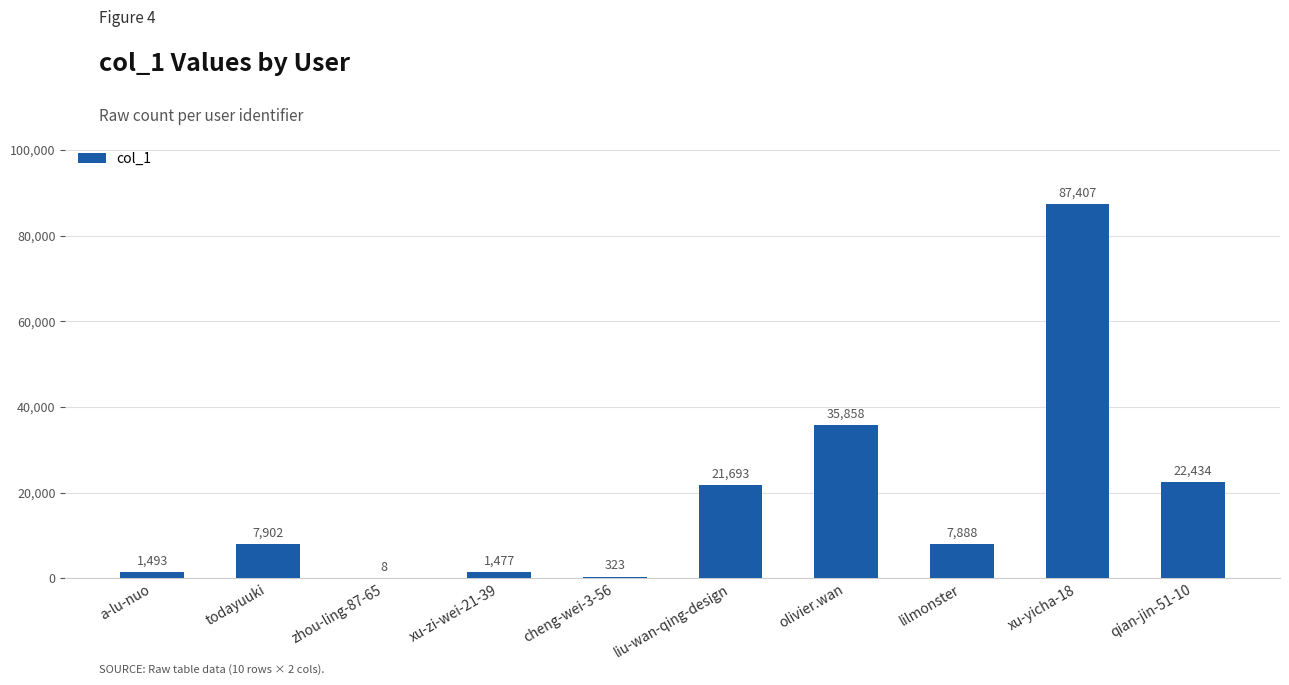

Reading left to right, transcribe all the data shown in this chart.

a-lu-nuo=1493	todayuuki=7902	zhou-ling-87-65=8	xu-zi-wei-21-39=1477	cheng-wei-3-56=323	liu-wan-qing-design=21693	olivier.wan=35858	lilmonster=7888	xu-yicha-18=87407	qian-jin-51-10=22434